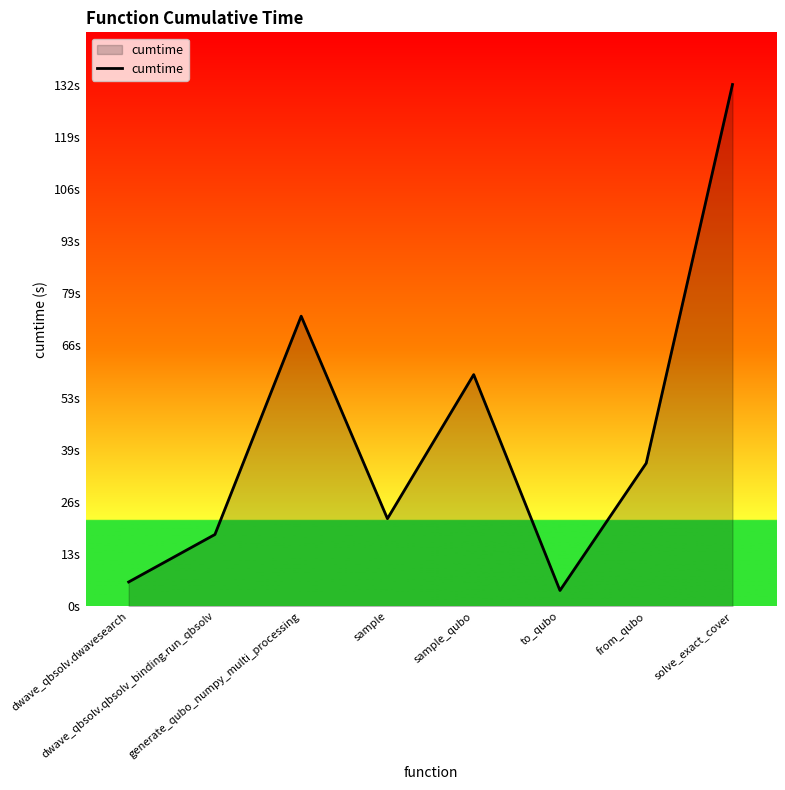

What is the label of the 1st point from the left?

dwave_qbsolv.dwavesearch